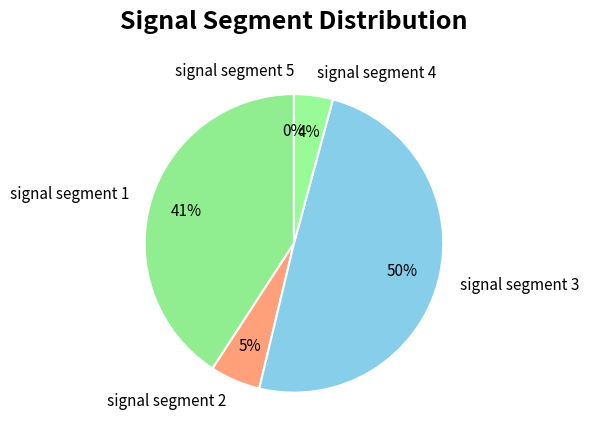

True or false: signal segment 1 accounts for 32% of the total.

False